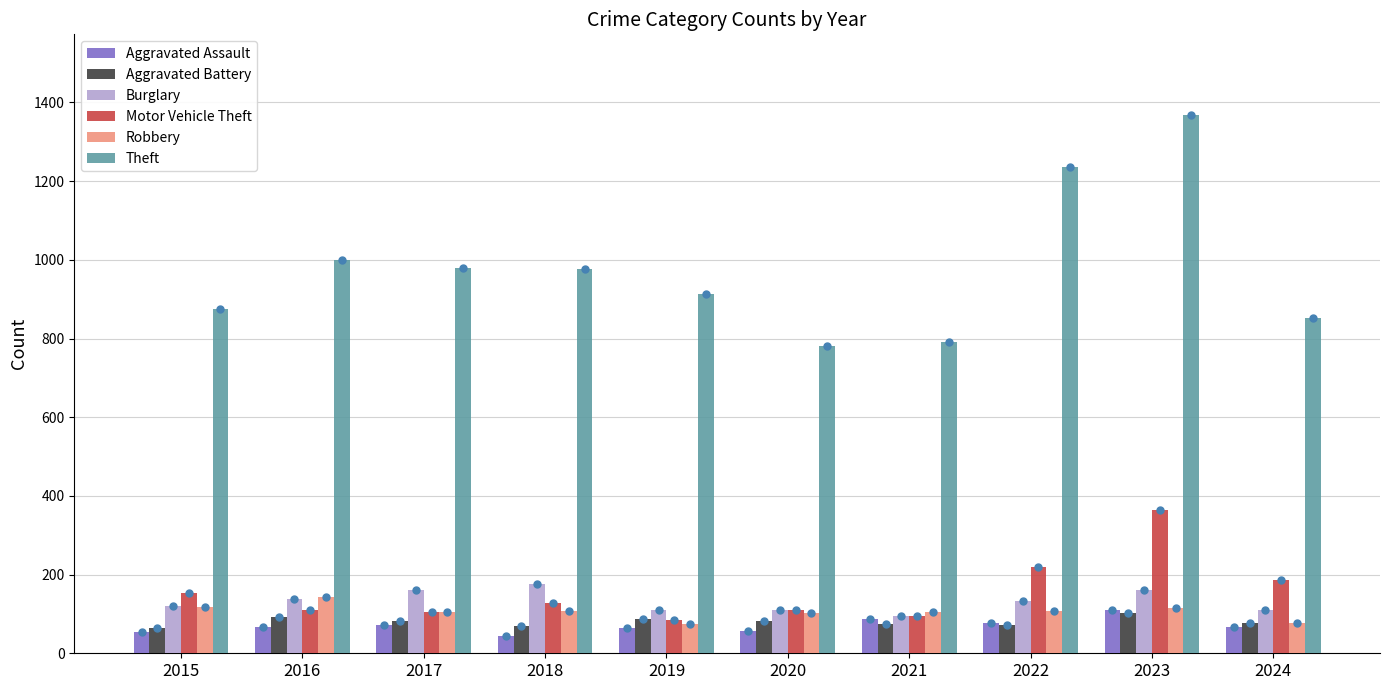

Which series has the largest total across all categories?

Theft